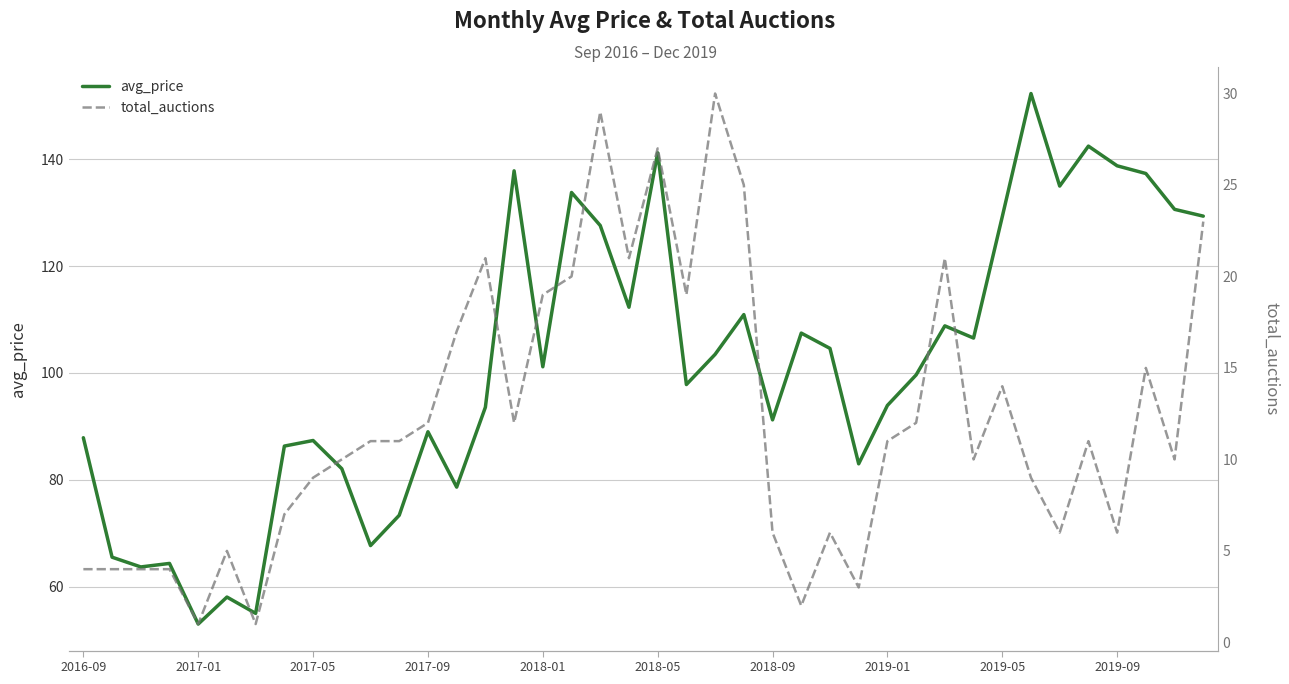

What is the minimum value for avg_price?

53.0